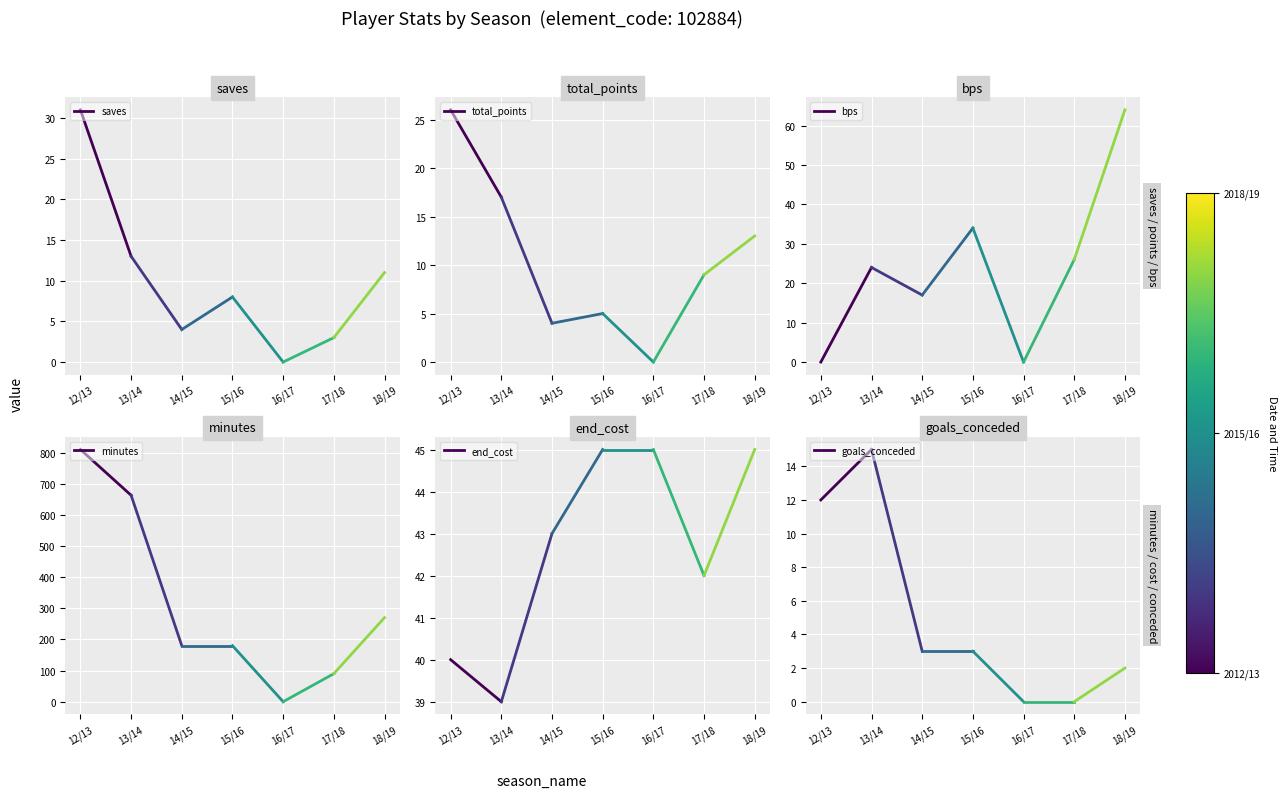

What is the average value of the minutes series?

736